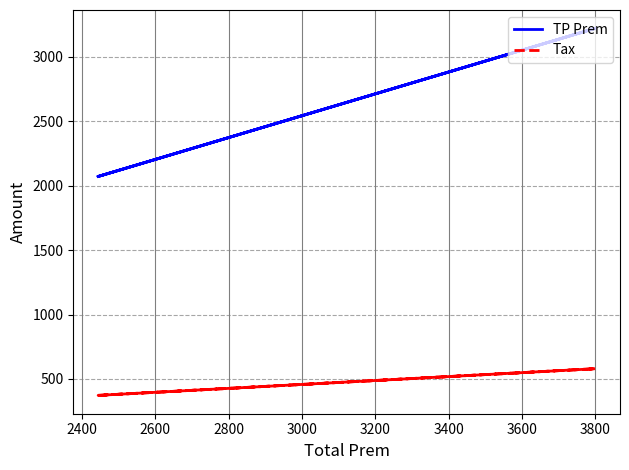

How many values in the TP Prem series exceed 3220?

4